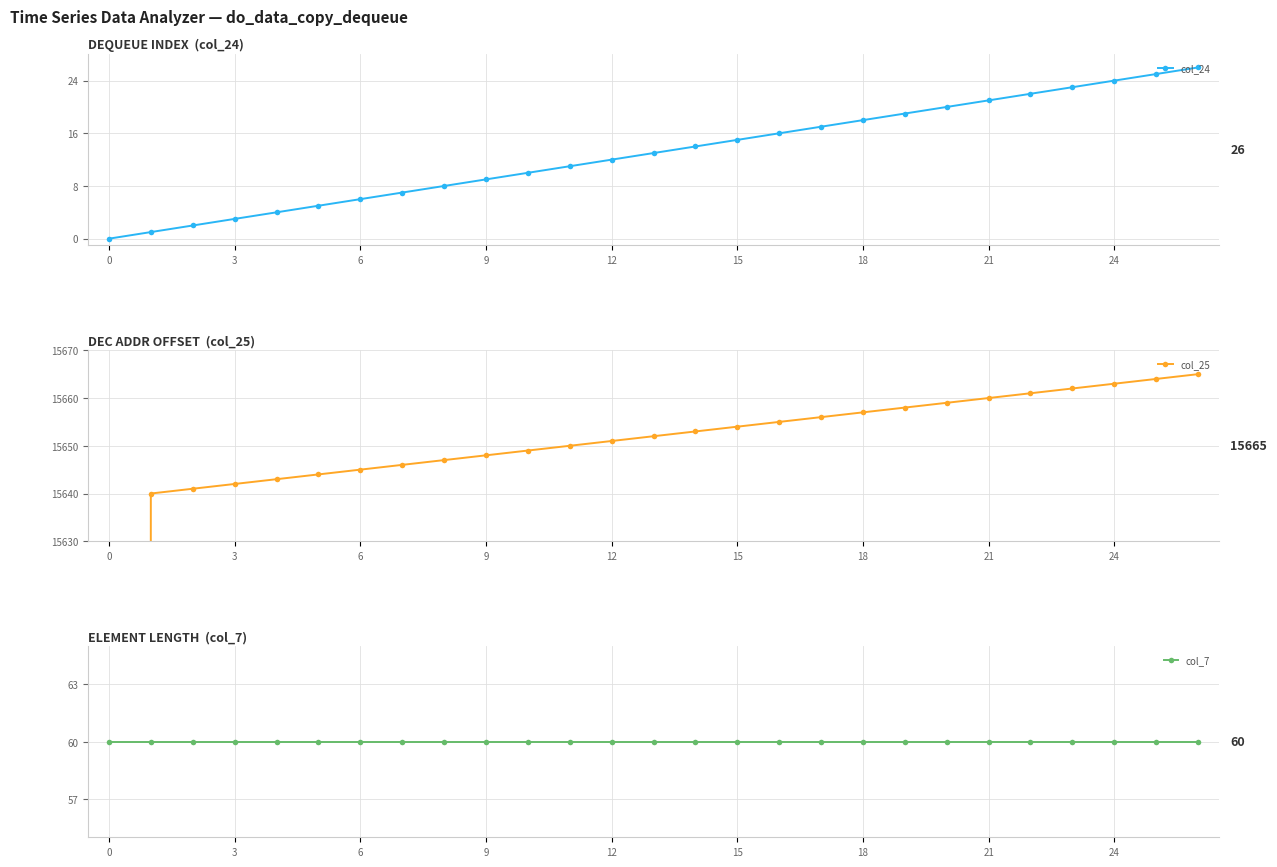

Is it true that col_24 equals 7 at 24?

False